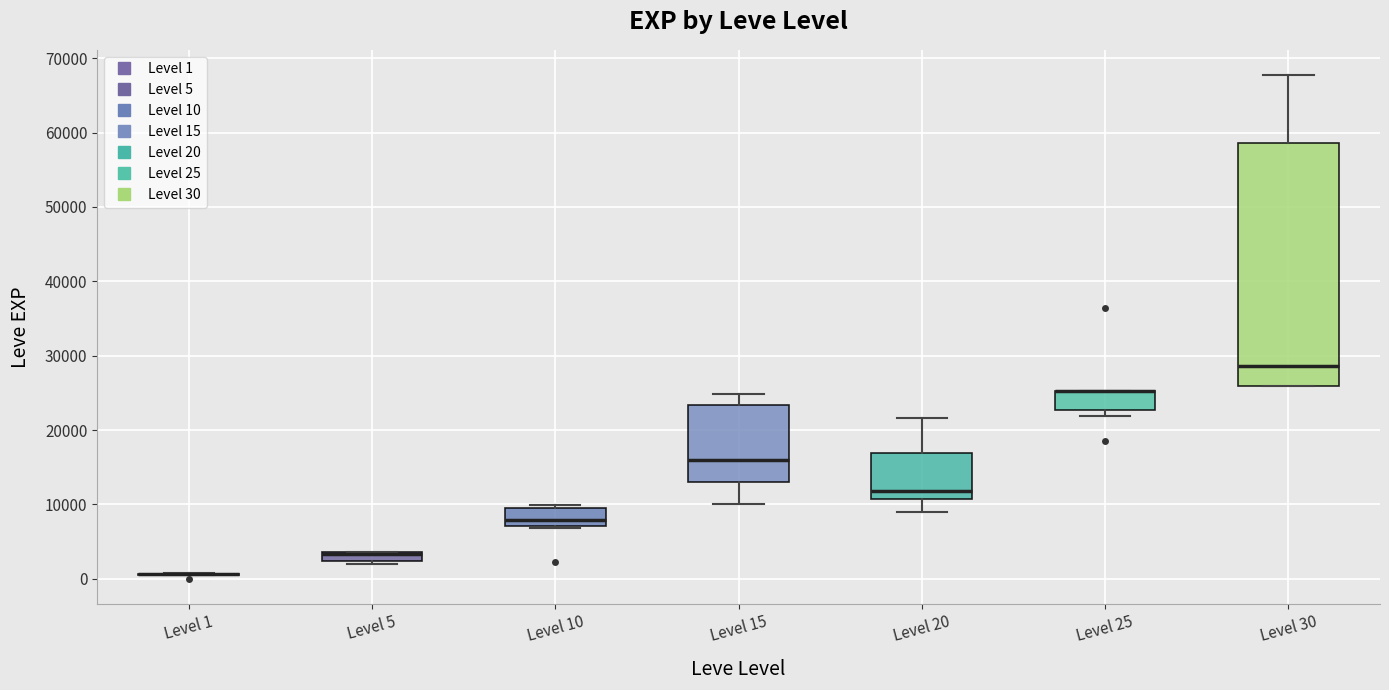

Comparing the boxes themselves (not the whiskers), which one is the tallest?

Level 30